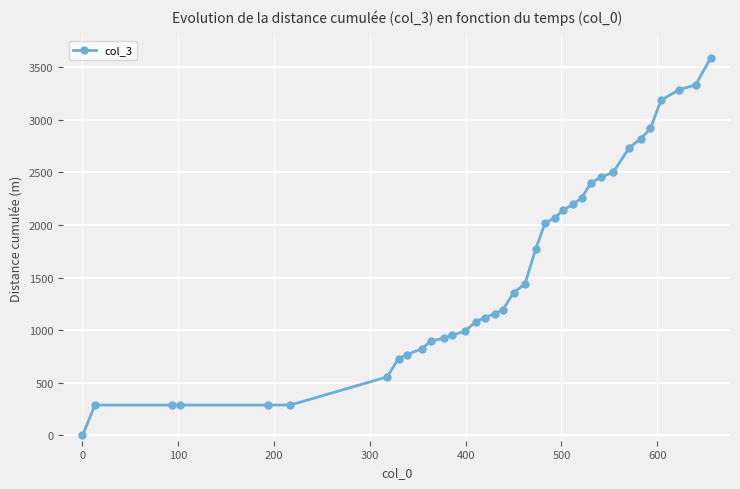

What is the greatest value displayed?

3589